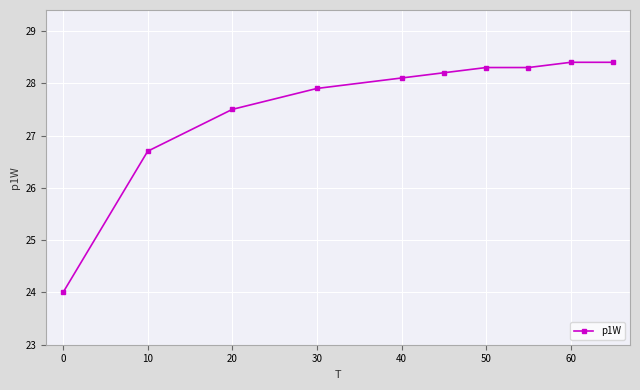

What is the difference between the maximum and minimum values?

4.4